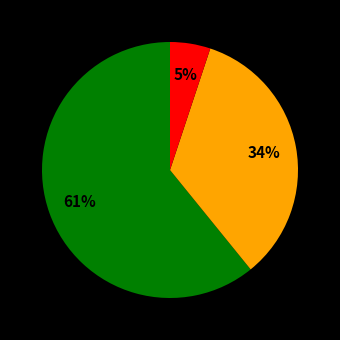

How many segments does this pie chart have?

3